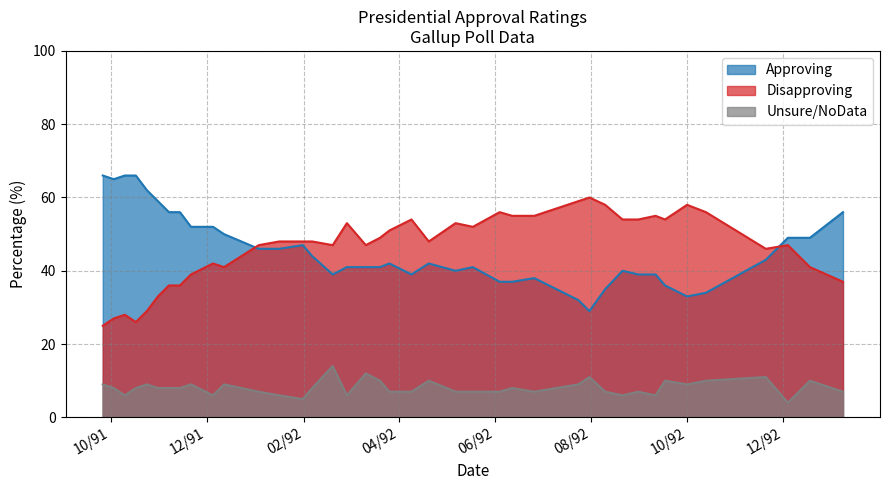

How many data points in Unsure/NoData are less than 8?

18